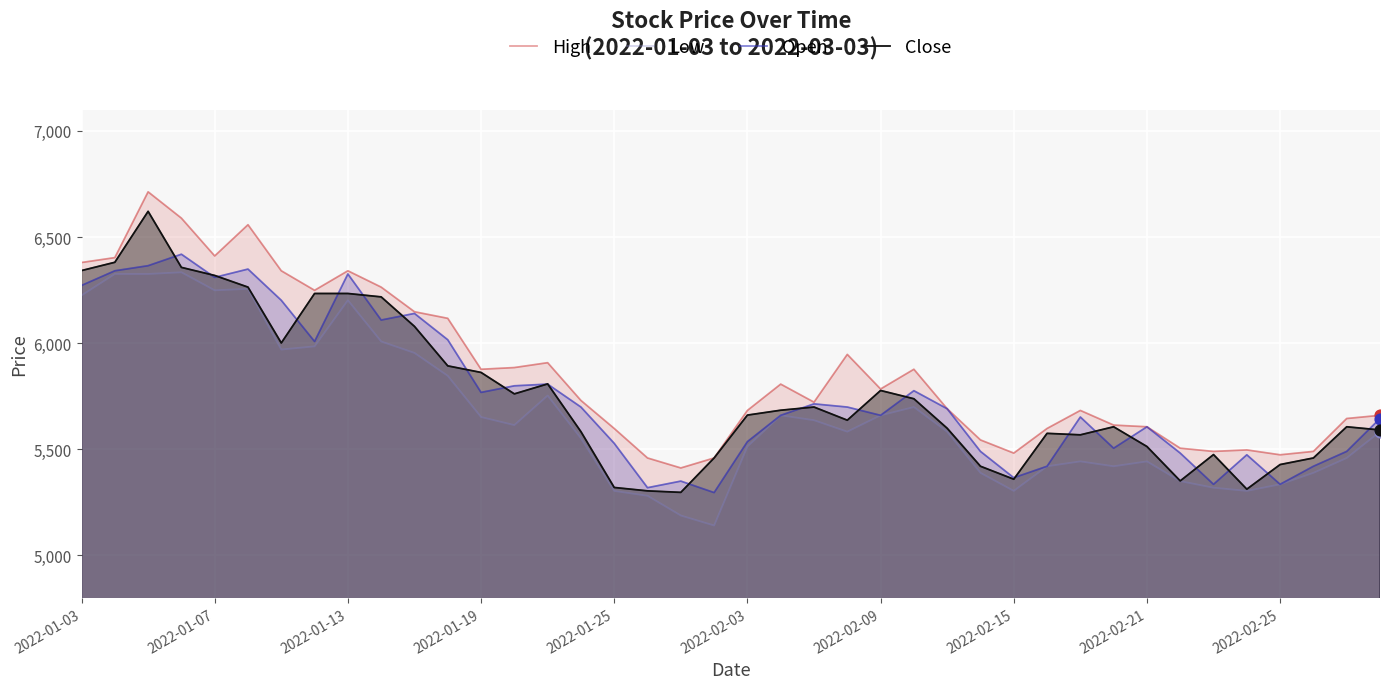

Which series has the largest total across all categories?

High